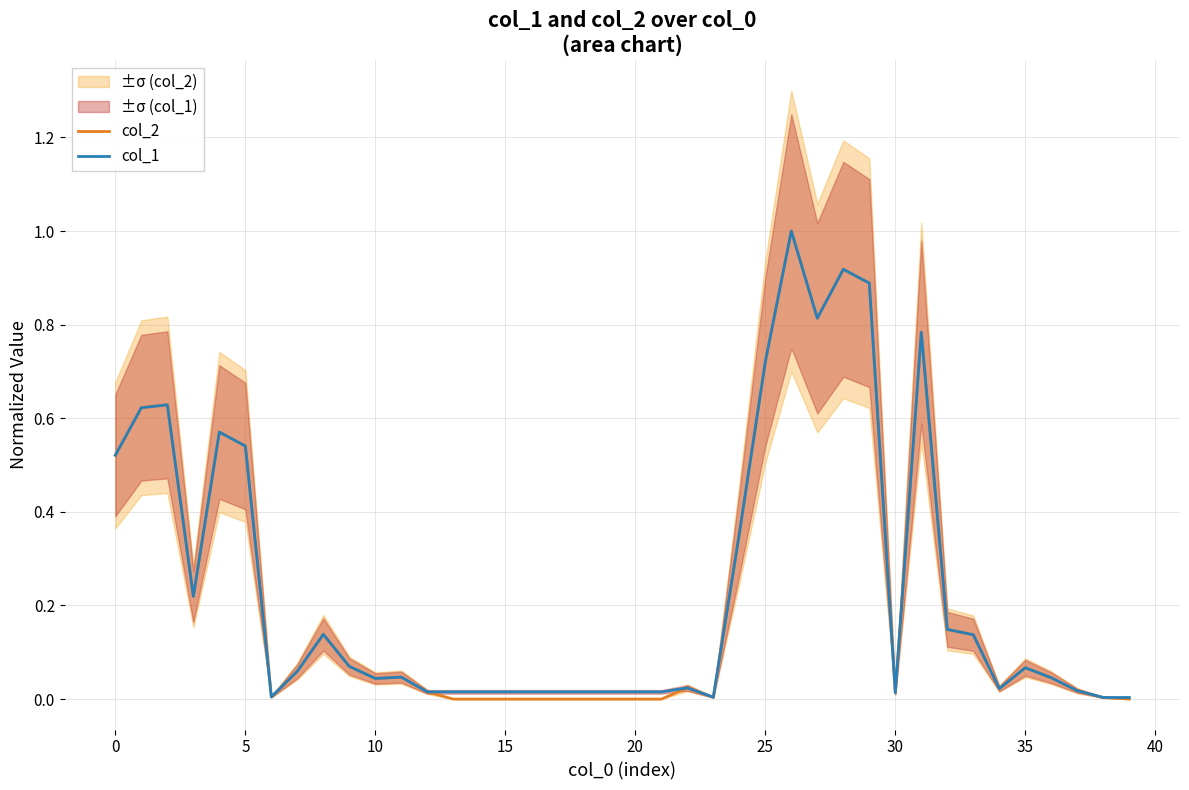

Between 17 and 25, which series saw the biggest shift?

col_2